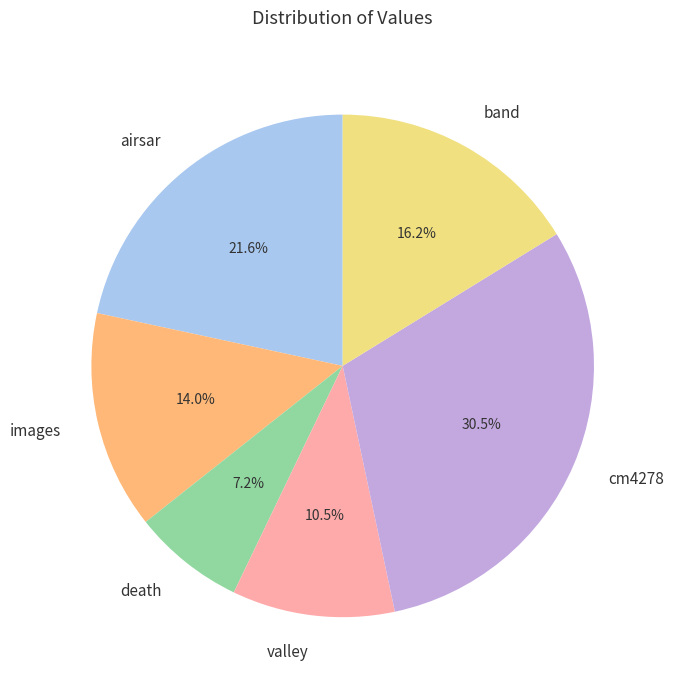

Is there a majority slice in this chart?

No